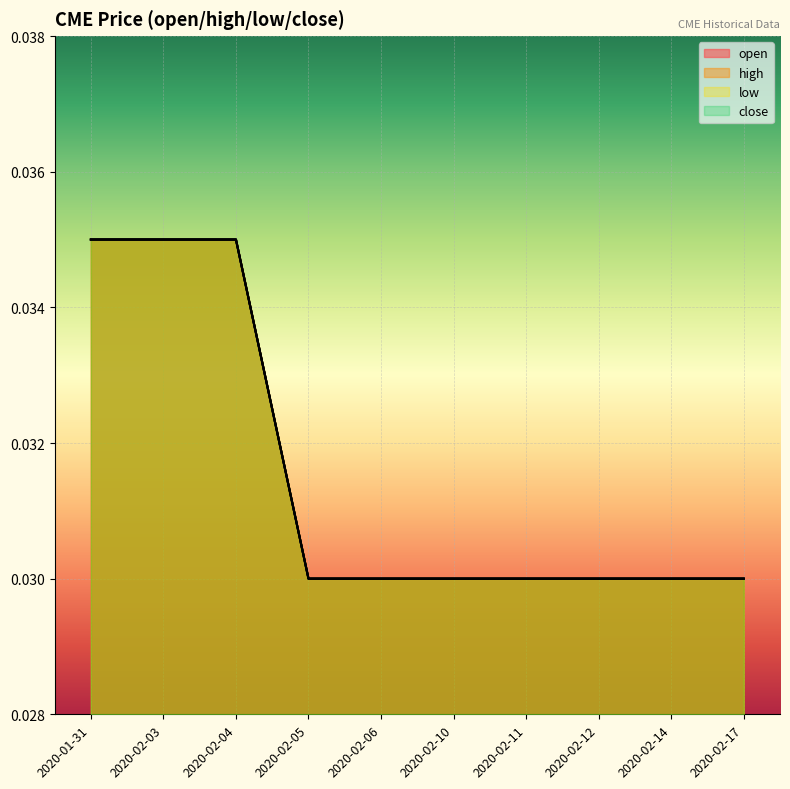

Which series has the widest spread of values?

open